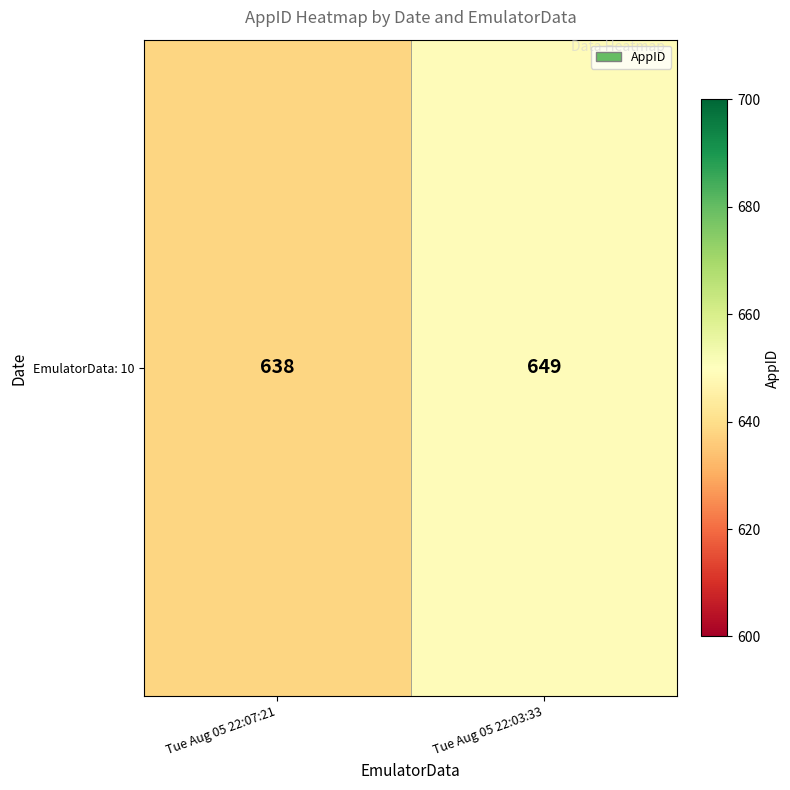

Which category has the lowest value across all series?

Tue Aug 05 22:07:21